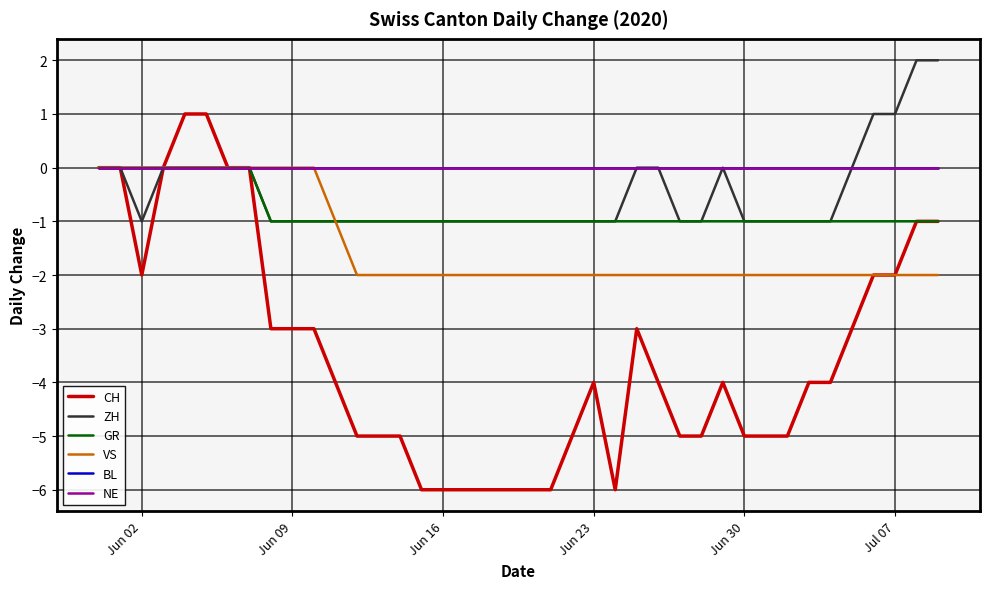

True or false: VS has more than 2 points higher than both neighbors.

False